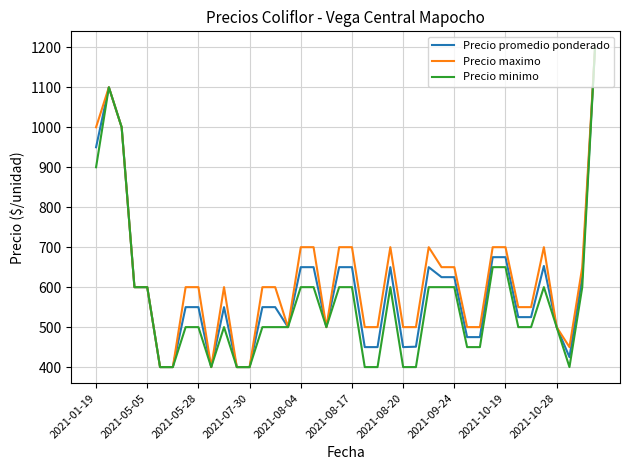

What is the minimum value for Precio maximo?

400